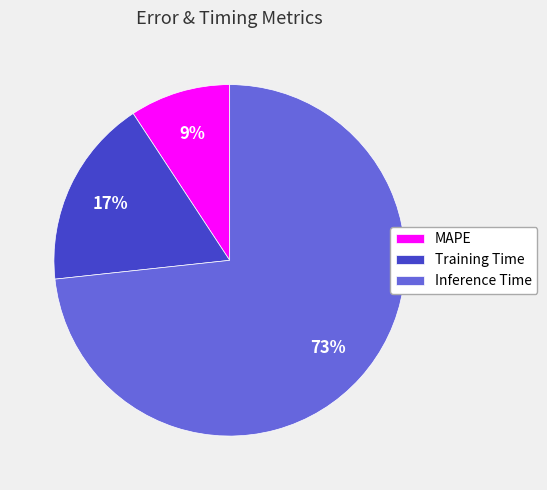

Rank the categories by value from highest to lowest.

Inference Time, Training Time, MAPE